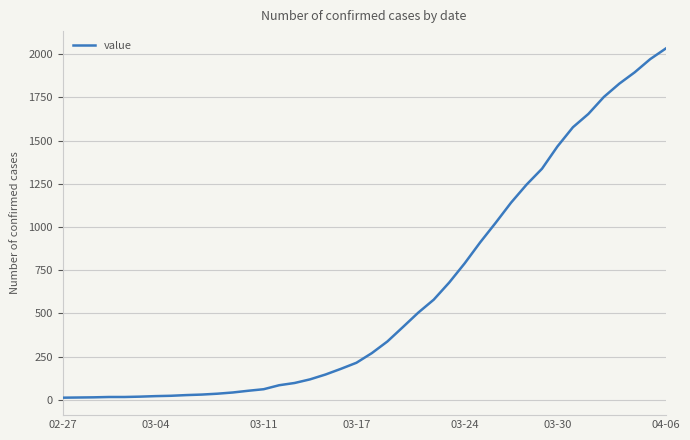

What is the minimum value shown in the chart?

13